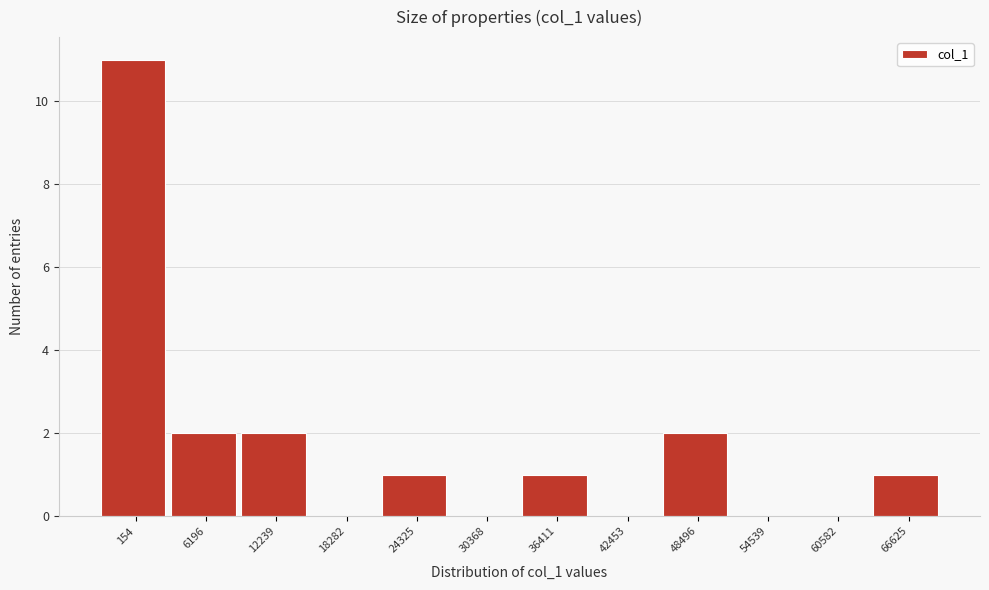

Reading right to left, transcribe all the data shown in this chart.

66625=1	60582=0	54539=0	48496=2	42453=0	36411=1	30368=0	24325=1	18282=0	12239=2	6196=2	154=11